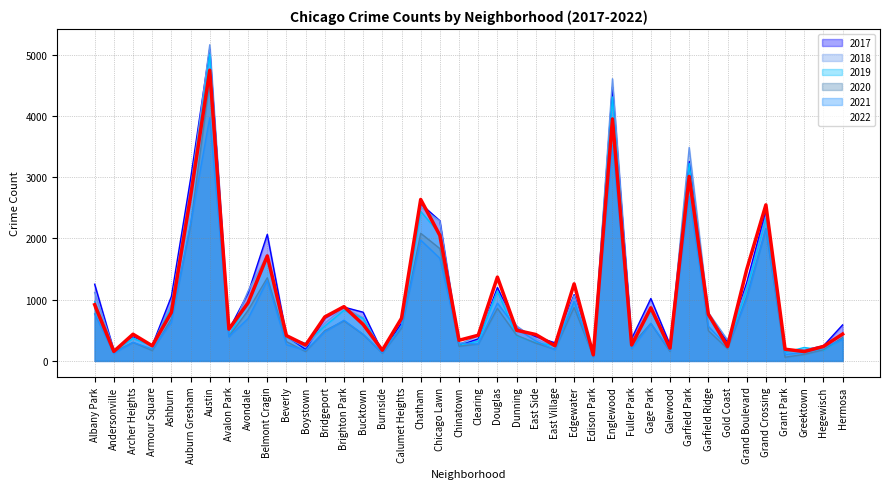

What is the label of the 29th point from the left?

Fuller Park